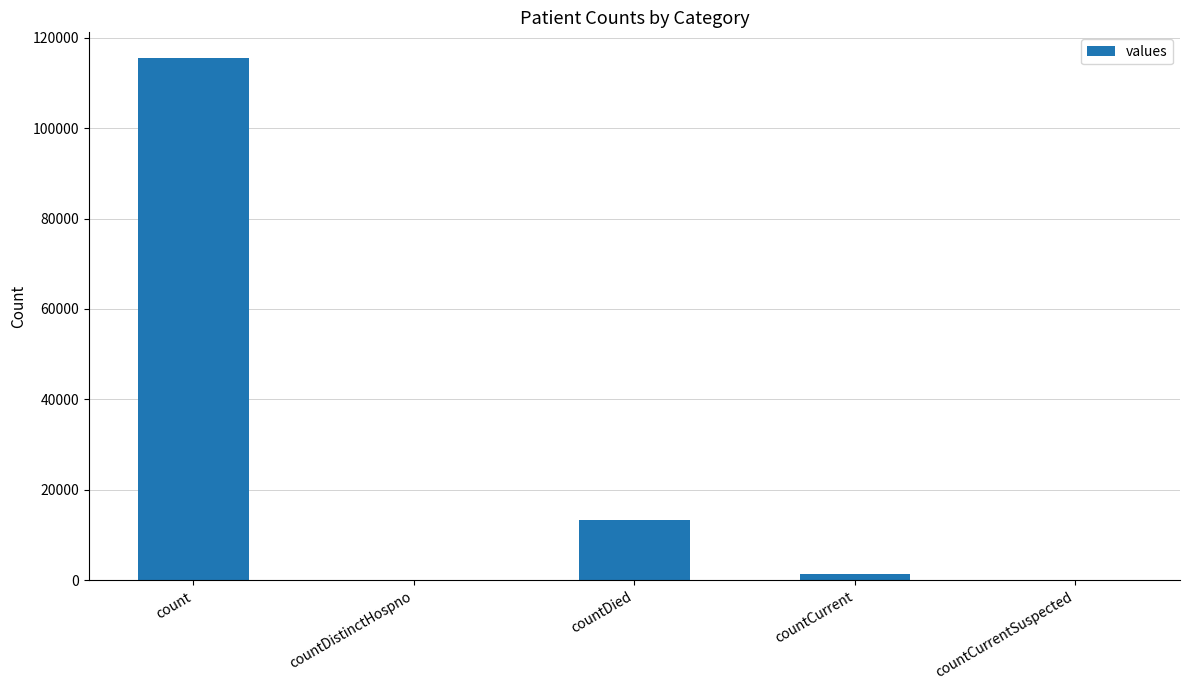

At which label does the data first exceed 1383?

count